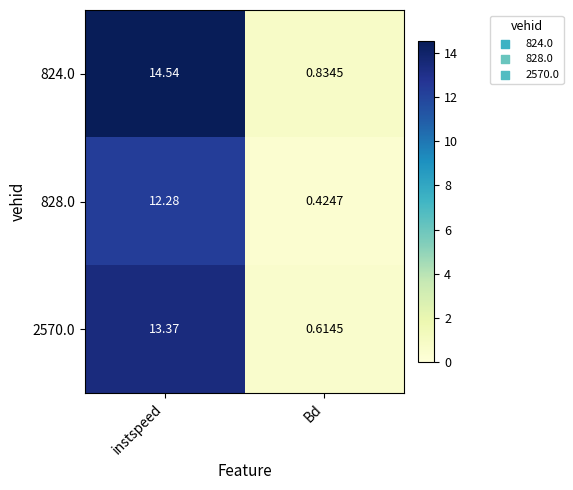

Is the value of 2570.0 at Bd greater than the value of 824.0 at instspeed?

No